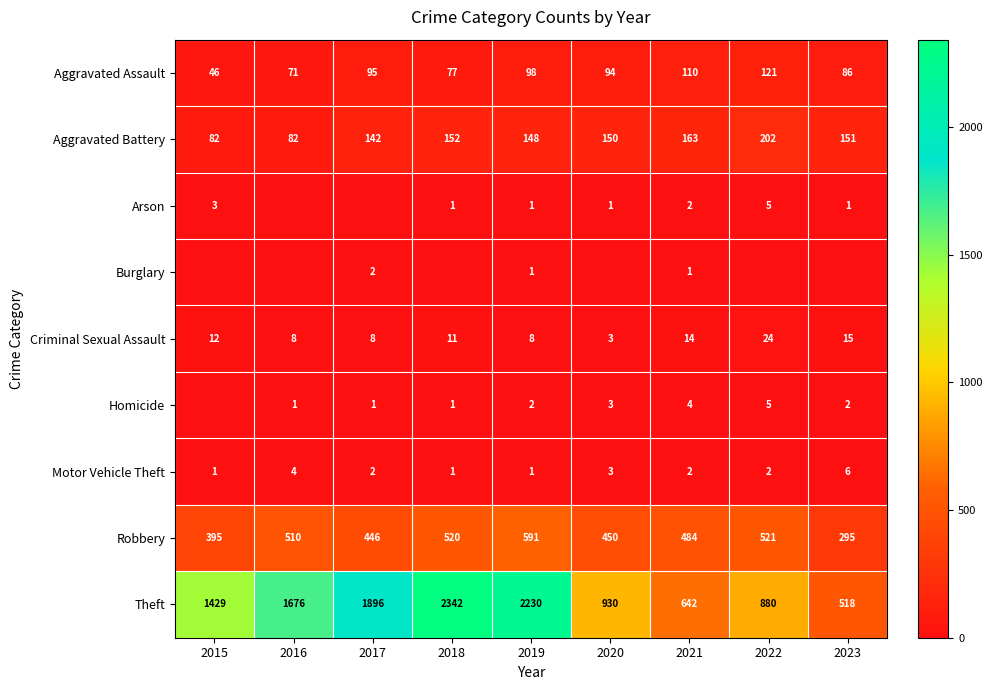

At which label is Aggravated Assault closest to 83?

2023